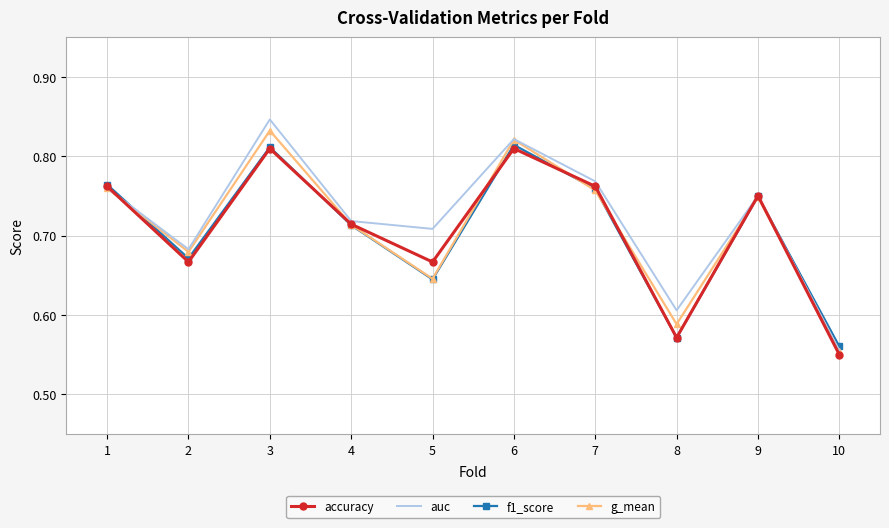

True or false: f1_score has a value of 0.9 at 5.

False